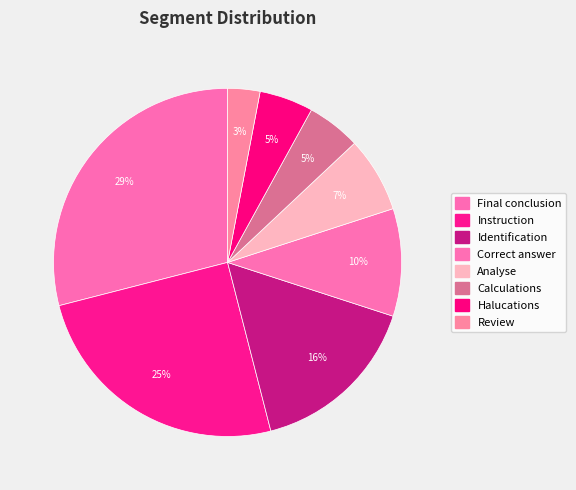

How many segments does this pie chart have?

8